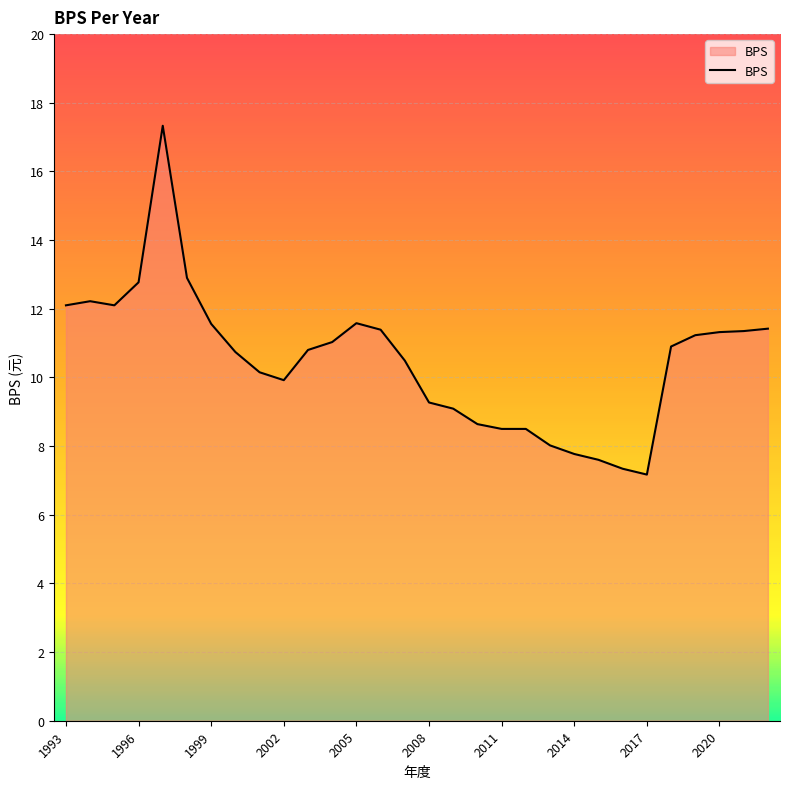

What is the minimum value shown in the chart?

7.2